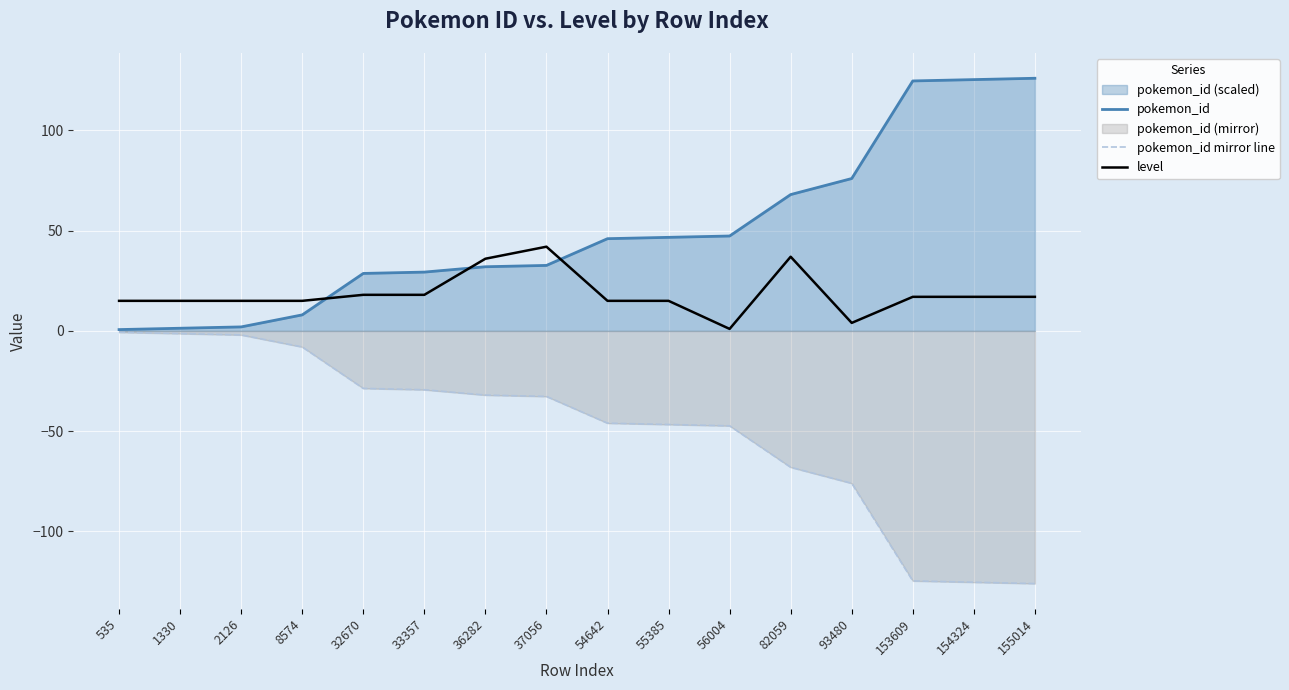

What is the maximum value for pokemon_id mirror line?

-0.7